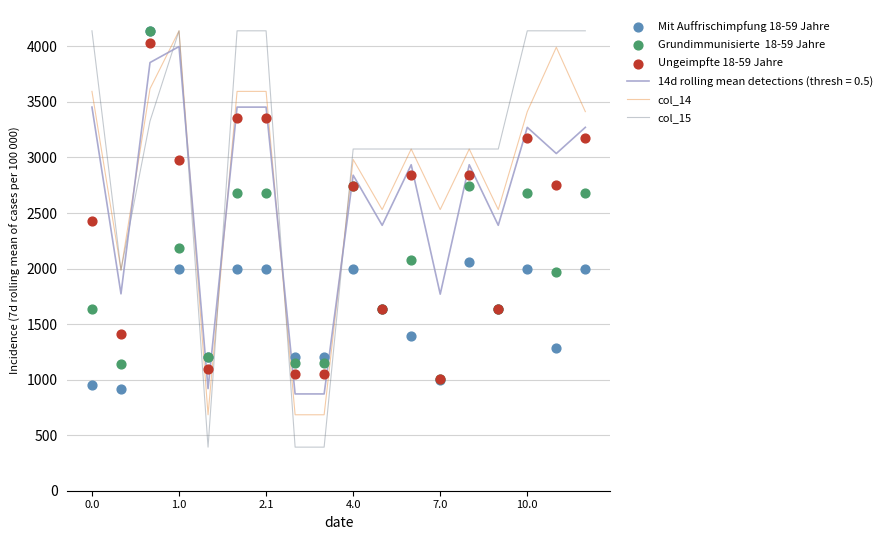

Which series reaches the minimum Y coordinate?

col_15